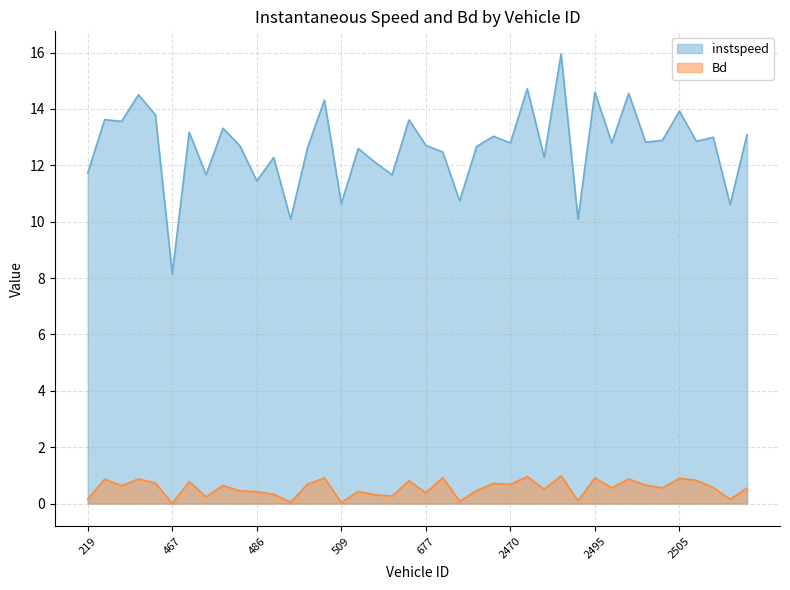

Rank the series by their maximum value, from highest to lowest.

instspeed, Bd